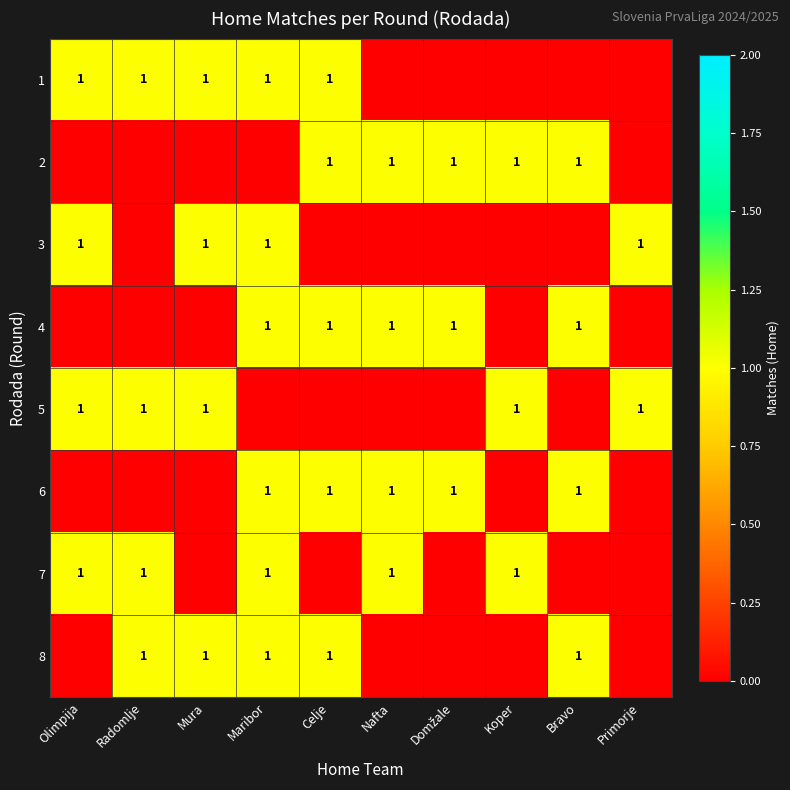

What is the spread (max minus min) of values at Radomlje?

1